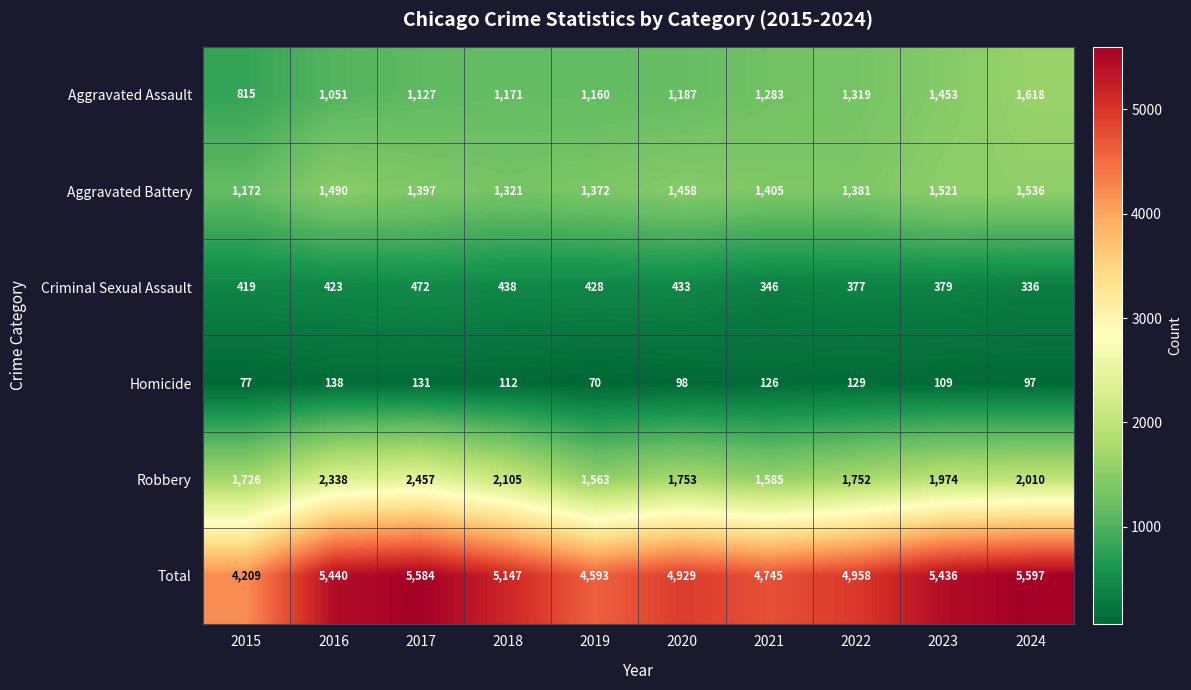

At which label is Criminal Sexual Assault closest to 404?

2015